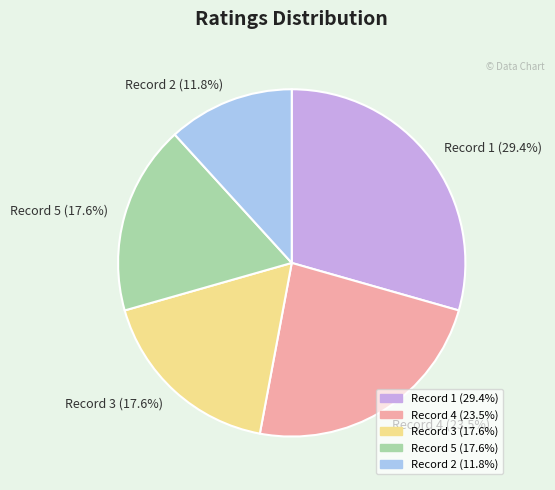

Is there any slice that represents more than half of the pie?

No